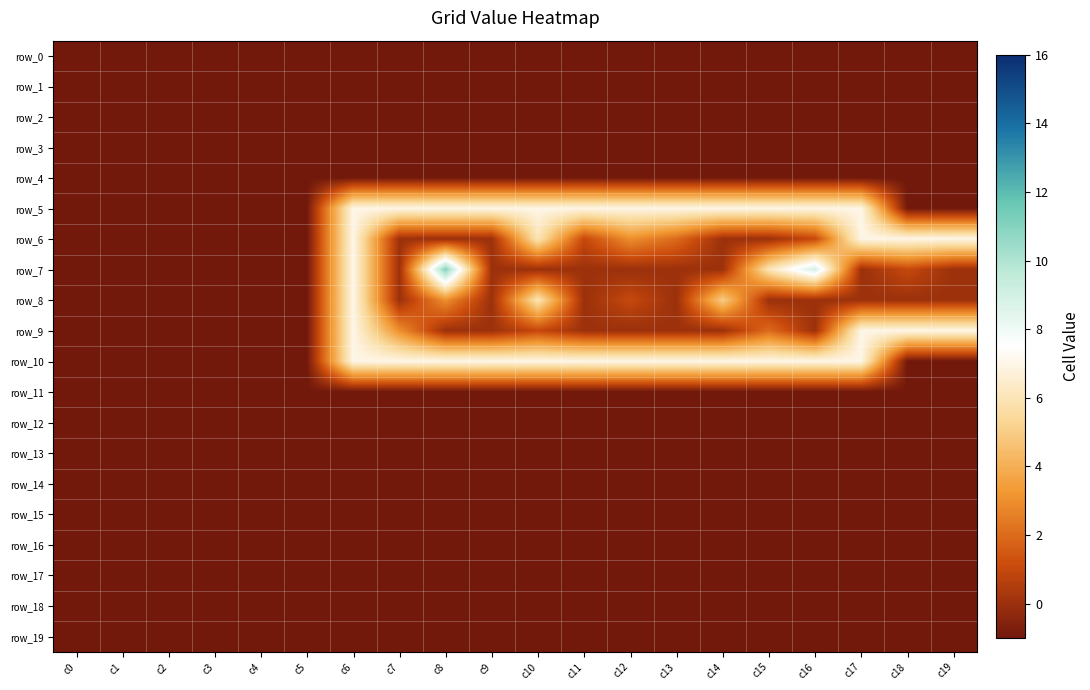

What is the maximum value for row_10?

7